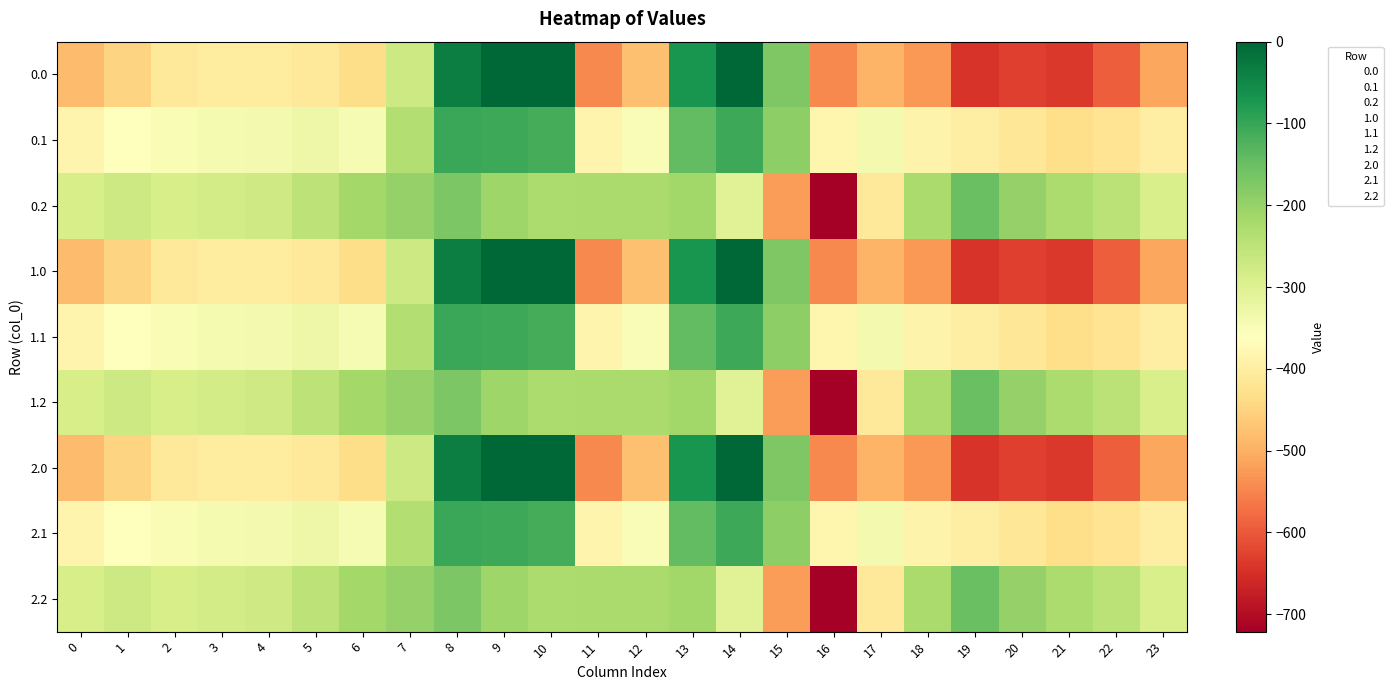

What is the difference between the highest and lowest values at 4?

130.5